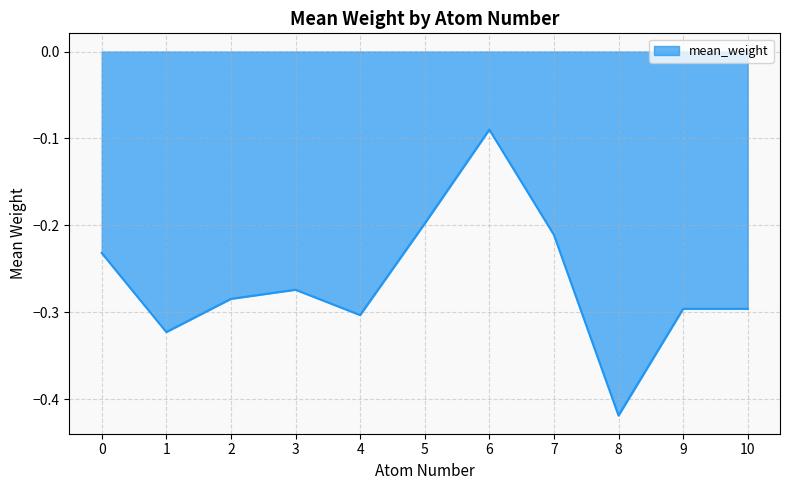

Which category has the lowest value across all series?

8